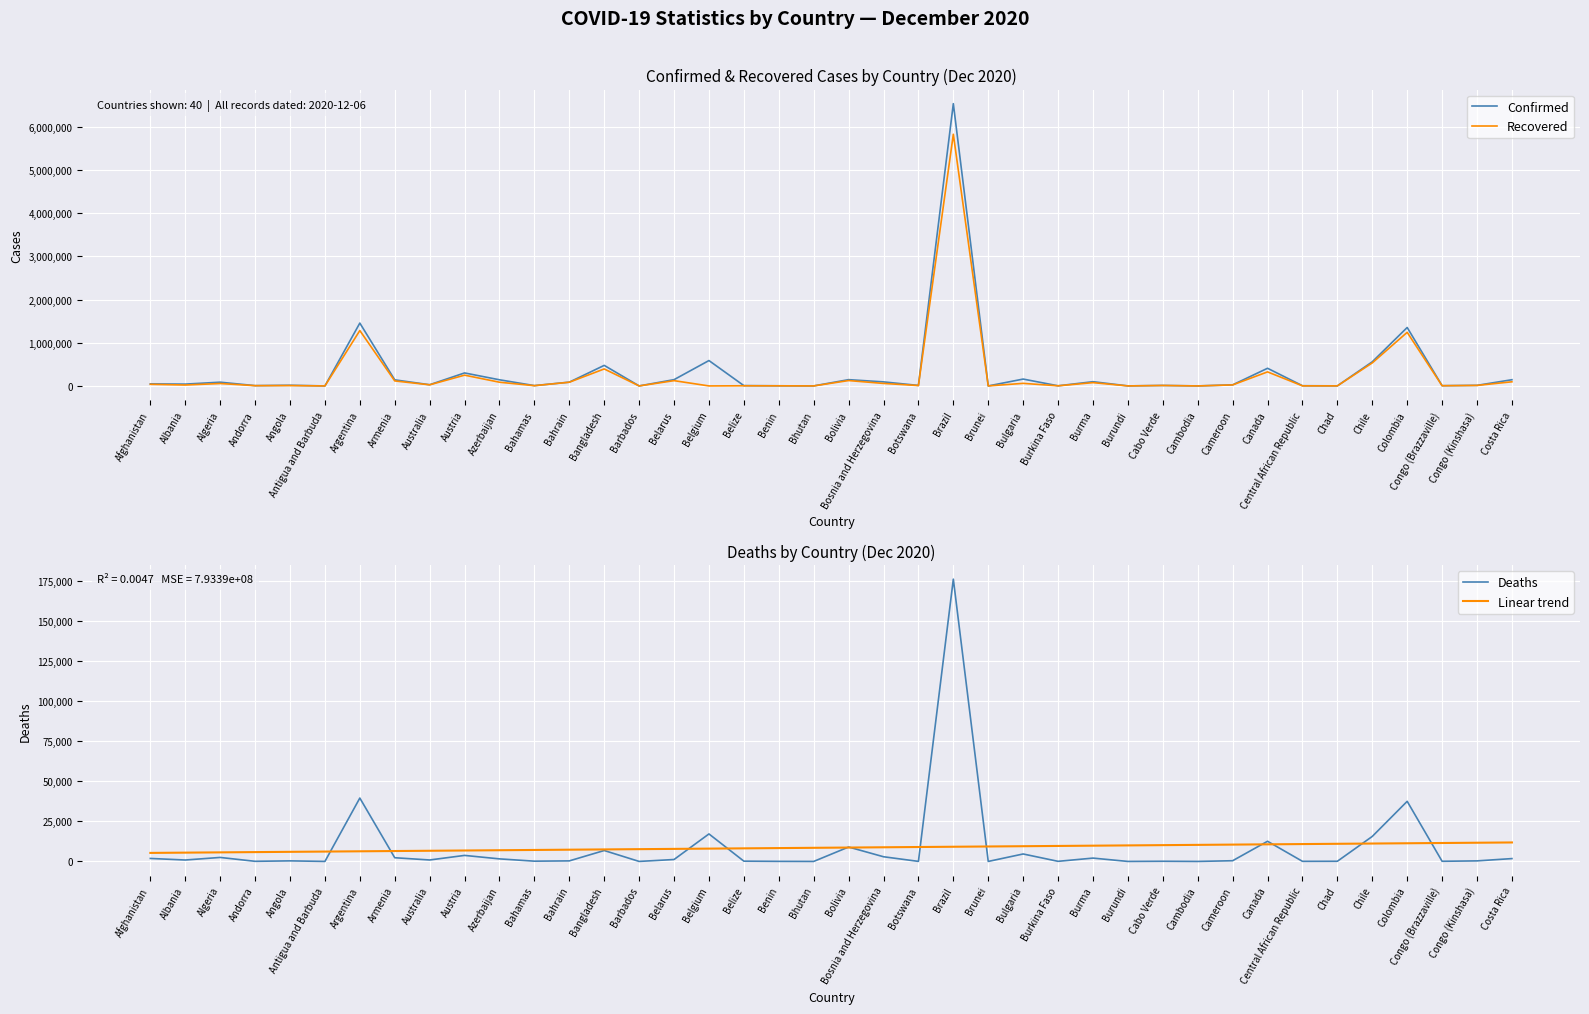

Reading left to right, list all the values displayed in this chart.

Confirmed: 47072.0	42148.0	86730.0	6955.0	15493.0	144.0	1454631.0	140959.0	27956.0	300689.0	142323.0	7565.0	87600.0	475789.0	284.0	145279.0	587439.0	7383.0	3055.0	424.0	145325.0	93768.0	11531.0	6533968.0	151.0	158807.0	3091.0	98047.0	692.0	10996.0	345.0	24752.0	408720.0	4918.0	1719.0	558668.0	1352607.0	5774.0	13413.0	143685.0
Recovered: 37393.0	21286.0	56079.0	6130.0	8299.0	133.0	1281955.0	116066.0	25636.0	249441.0	85980.0	5976.0	85710.0	393408.0	257.0	122339.0	0.0	3725.0	2907.0	387.0	124390.0	58034.0	8978.0	5825745.0	146.0	59677.0	2687.0	76382.0	575.0	10496.0	305.0	23344.0	325210.0	1924.0	1555.0	533250.0	1240990.0	4988.0	11857.0	95789.0
Deaths: 1864.0	889.0	2492.0	77.0	353.0	4.0	39512.0	2309.0	908.0	3757.0	1593.0	163.0	341.0	6807.0	7.0	1198.0	17142.0	170.0	44.0	0.0	8987.0	2922.0	34.0	175964.0	3.0	4650.0	68.0	2081.0	1.0	108.0	0.0	443.0	12572.0	63.0	102.0	15592.0	37467.0	94.0	342.0	1773.0
Linear trend: 5316.7	5483.6	5650.6	5817.6	5984.5	6151.5	6318.4	6485.4	6652.4	6819.3	6986.3	7153.2	7320.2	7487.2	7654.1	7821.1	7988.0	8155.0	8322.0	8488.9	8655.9	8822.8	8989.8	9156.8	9323.7	9490.7	9657.6	9824.6	9991.6	10158.5	10325.5	10492.4	10659.4	10826.4	10993.3	11160.3	11327.2	11494.2	11661.2	11828.1